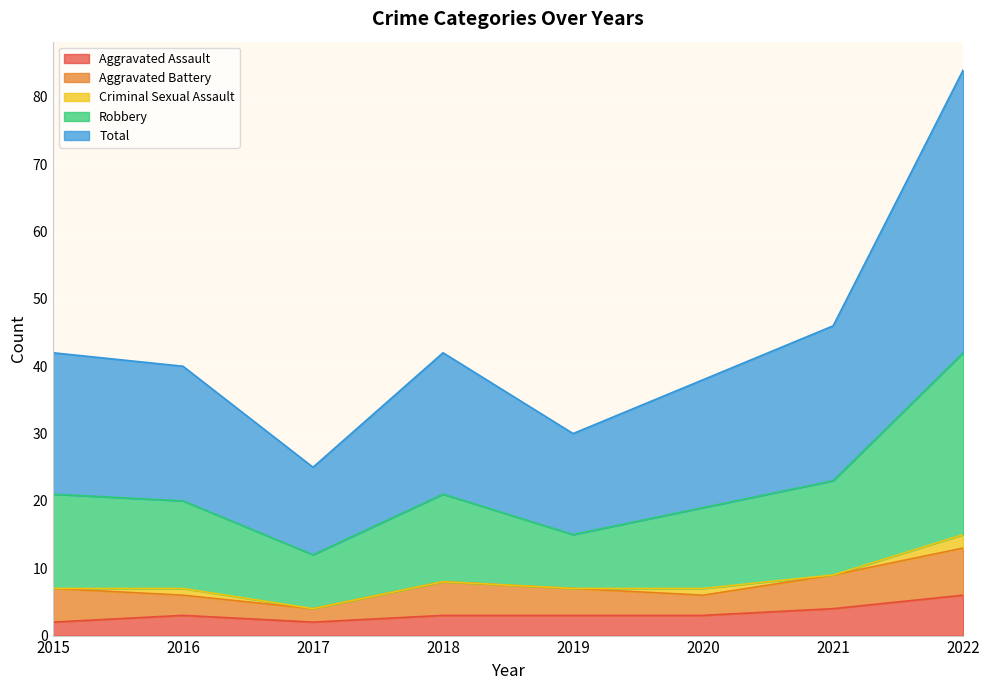

True or false: Aggravated Assault and Robbery cross at least once.

False